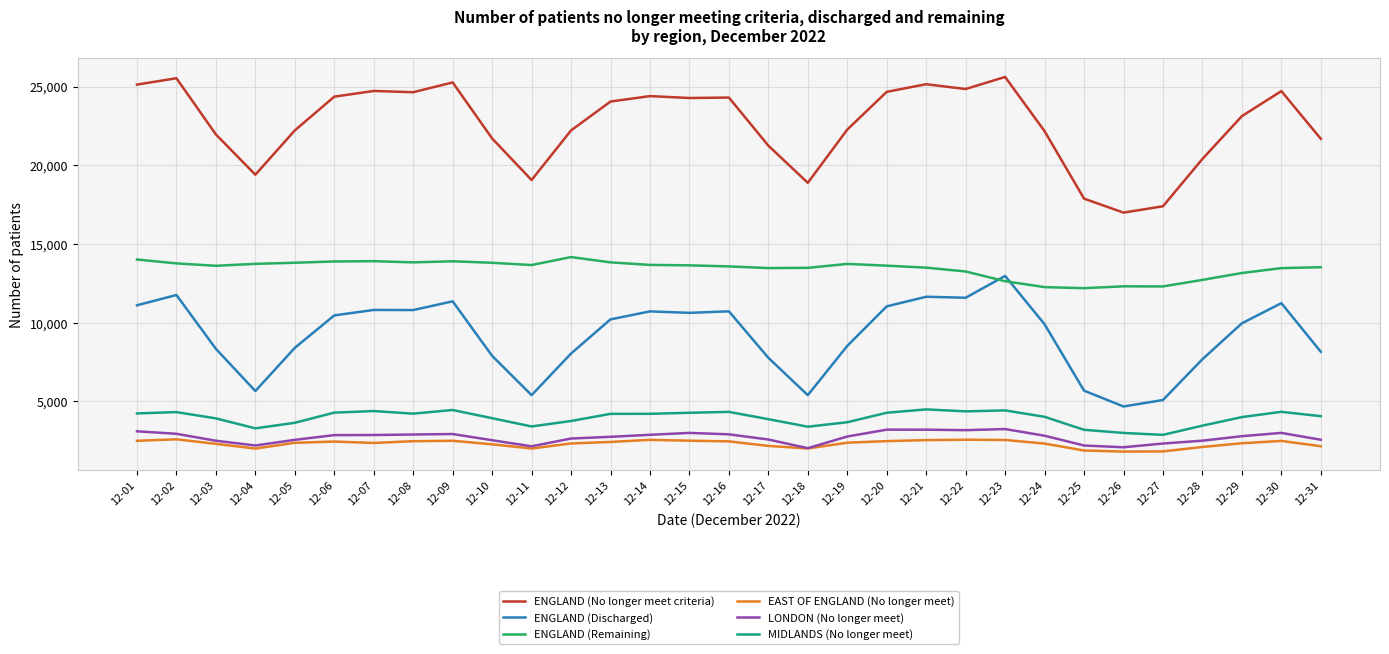

Rank the series by their maximum value, from lowest to highest.

EAST OF ENGLAND (No longer meet), LONDON (No longer meet), MIDLANDS (No longer meet), ENGLAND (Discharged), ENGLAND (Remaining), ENGLAND (No longer meet criteria)